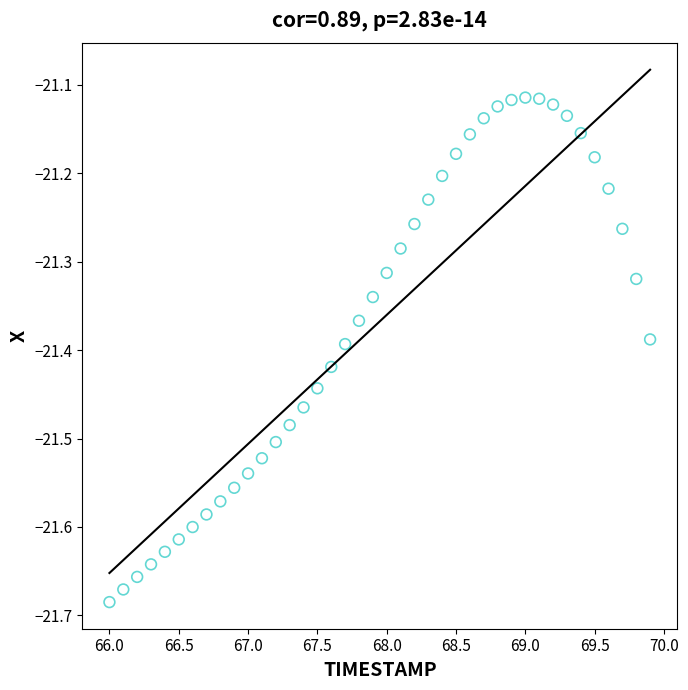

What is the range of Y values (max minus min)?

0.6